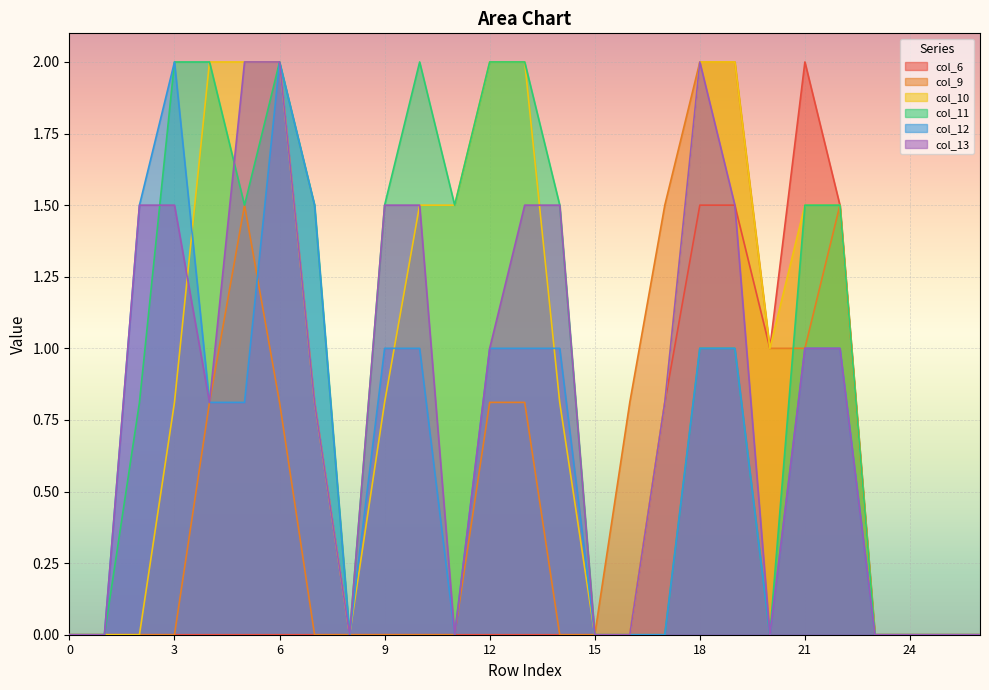

True or false: col_12 and col_6 cross at least once.

False